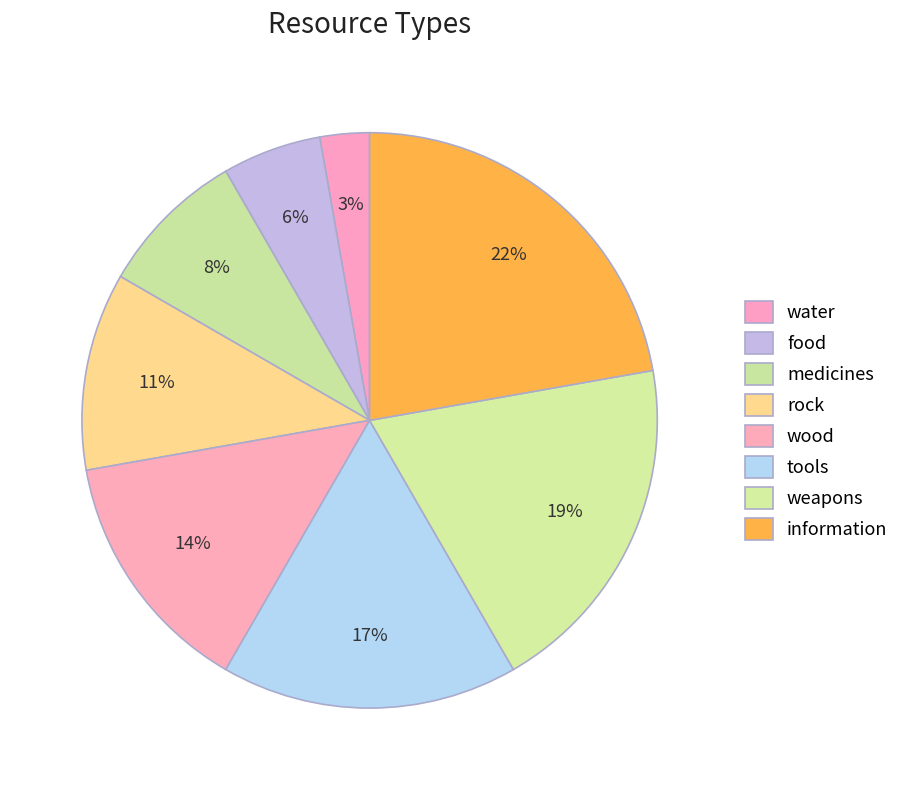

Count the number of slices in the pie.

8